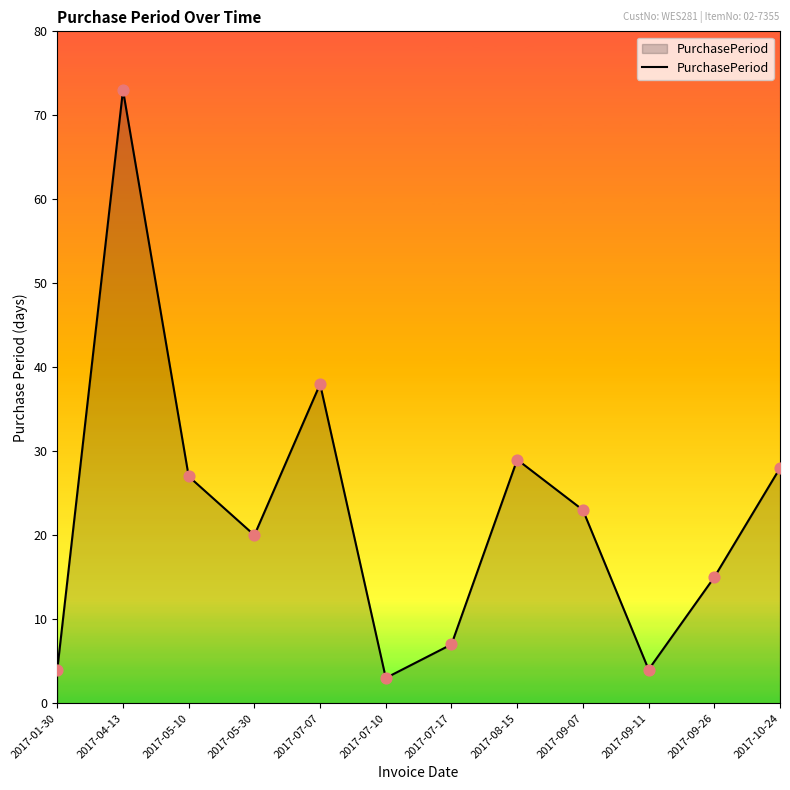

Approximately how many times larger is the value at 2017-07-10 compared to 2017-05-10?

0.1